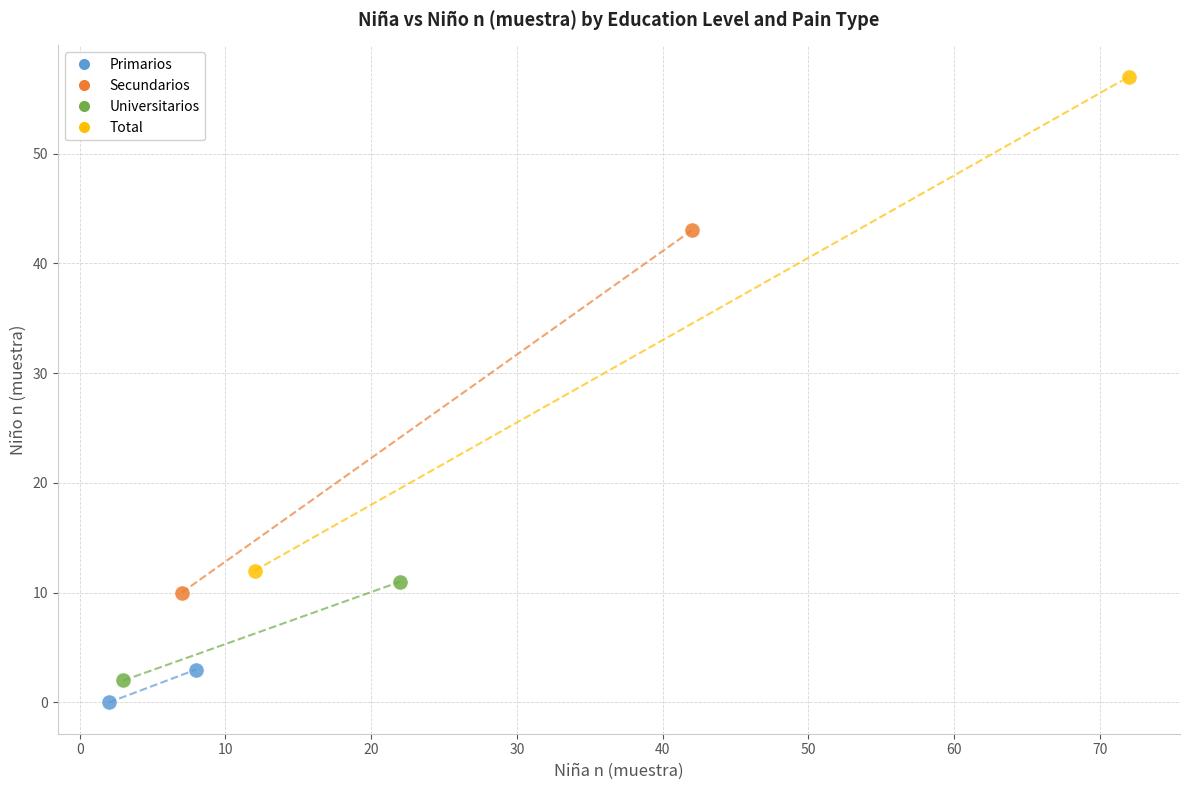

Which series has the largest Y range (max minus min)?

Total